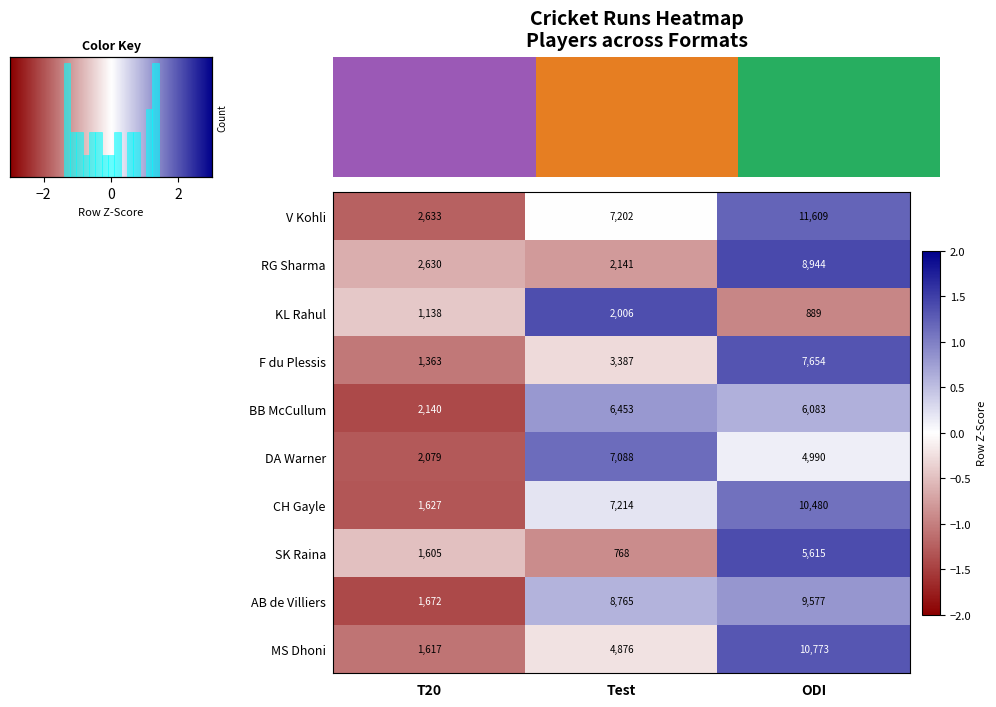

Which category has the highest value in the KL Rahul series?

Test